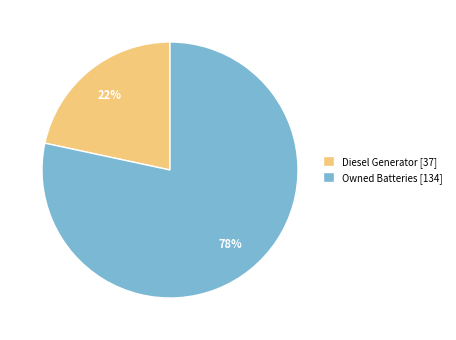

To the nearest percent, what is the combined percentage of Owned Batteries [134] and Diesel Generator [37]?

100%